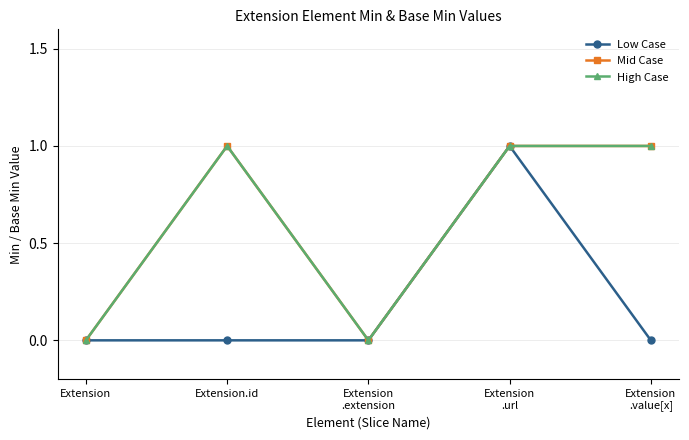

True or false: Mid Case and High Case intersect in this chart.

False